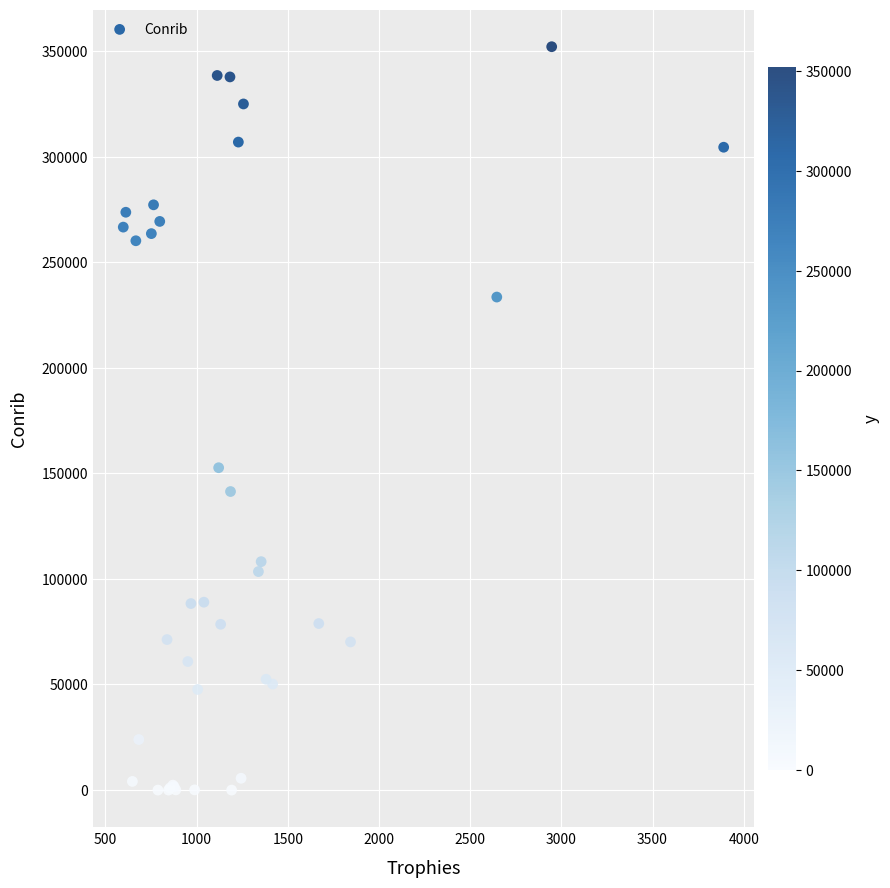

What Y value in the scatter plot is closest to 176004?

152647